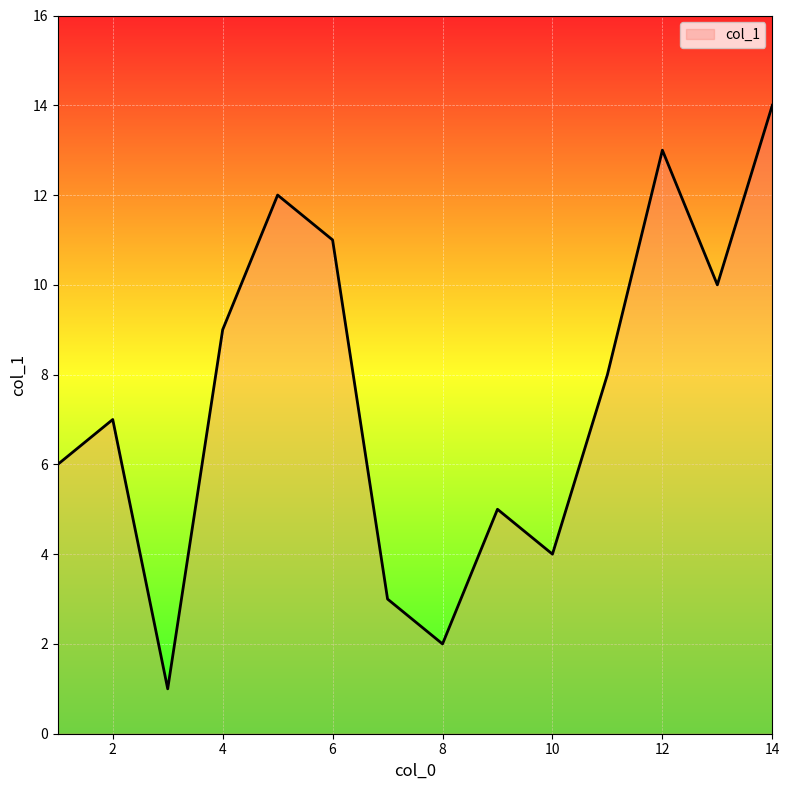

What is the maximum value shown in the chart?

14